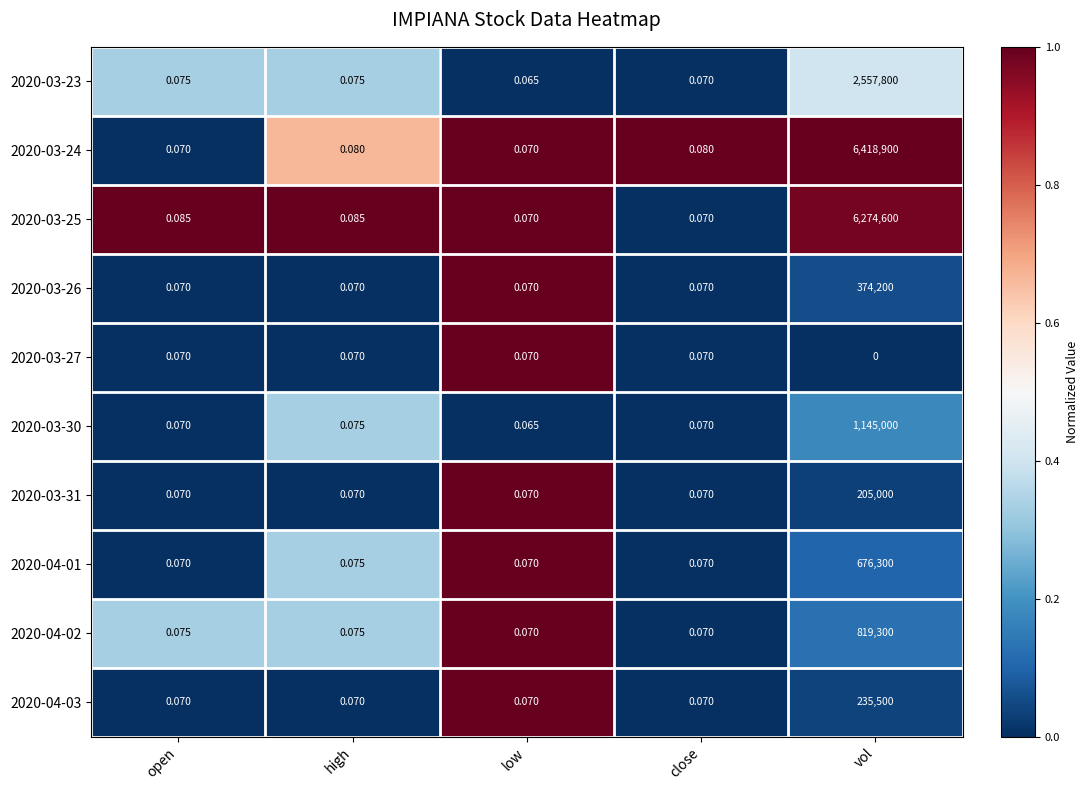

What is the difference between the highest and lowest values at vol?

6418900.0